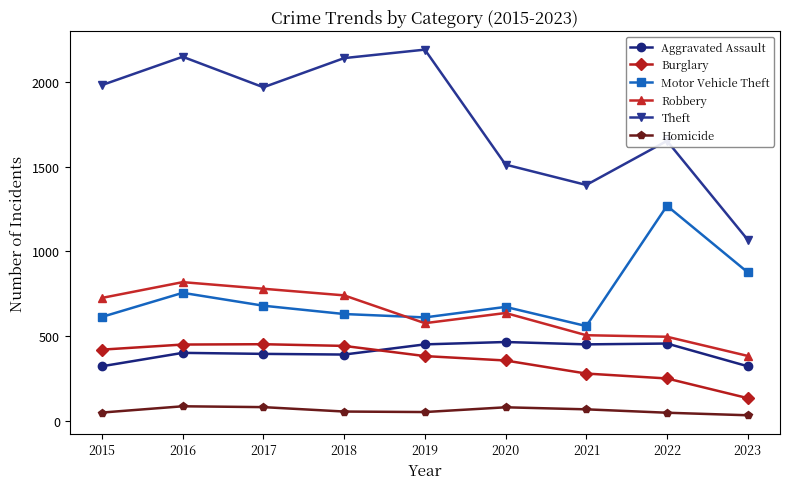

What is the value of the Aggravated Assault point at the 2nd from the left?

402